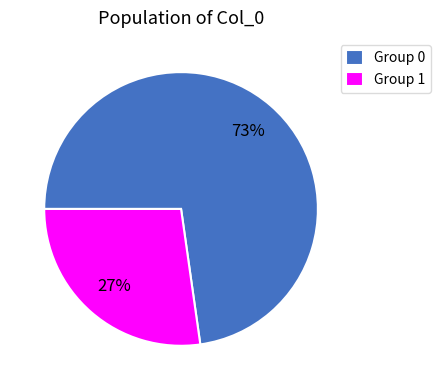

Which has a higher value, Group 0 or Group 1?

Group 0